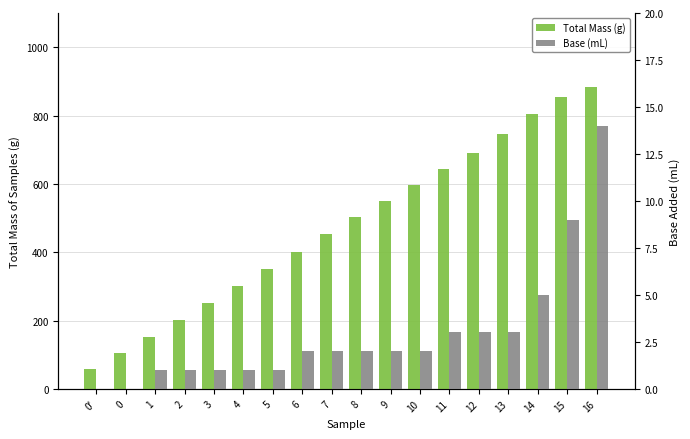

List the labels in order of Base (mL) value, smallest first.

0', 0, 1, 2, 3, 4, 5, 6, 7, 8, 9, 10, 11, 12, 13, 14, 15, 16